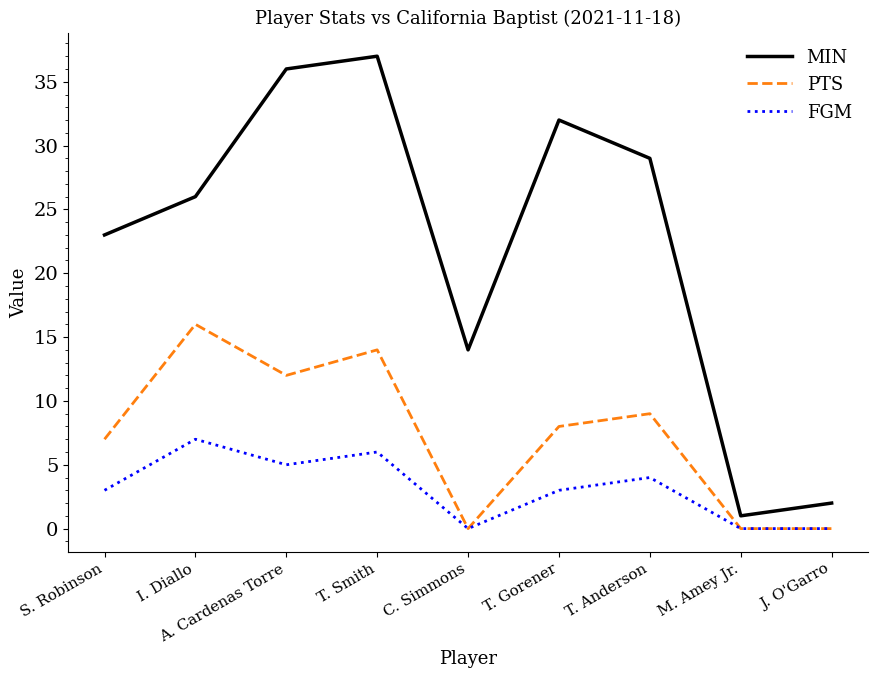

True or false: FGM has a value of 4 at M. Amey Jr..

False